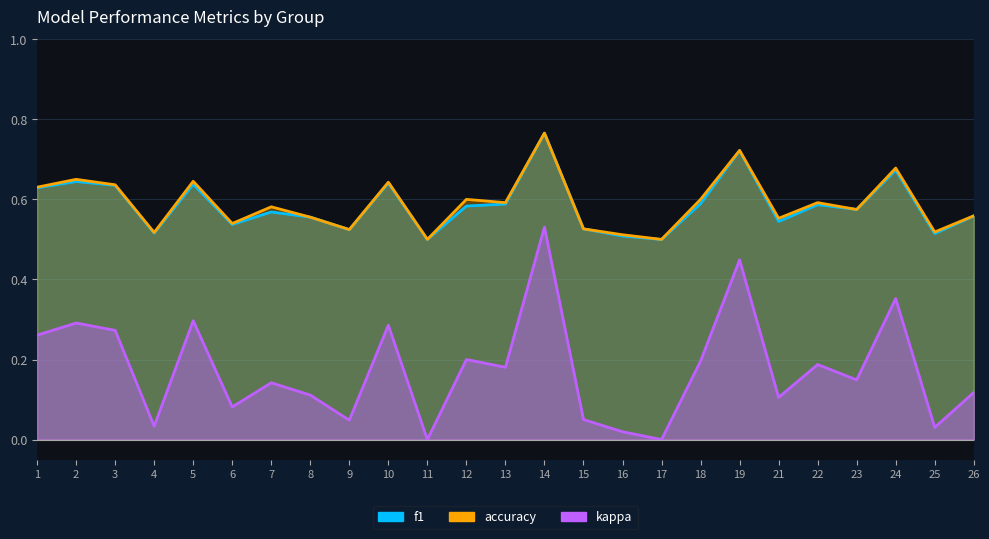

In accuracy, how many points are higher than both neighbors (excluding endpoints)?

9